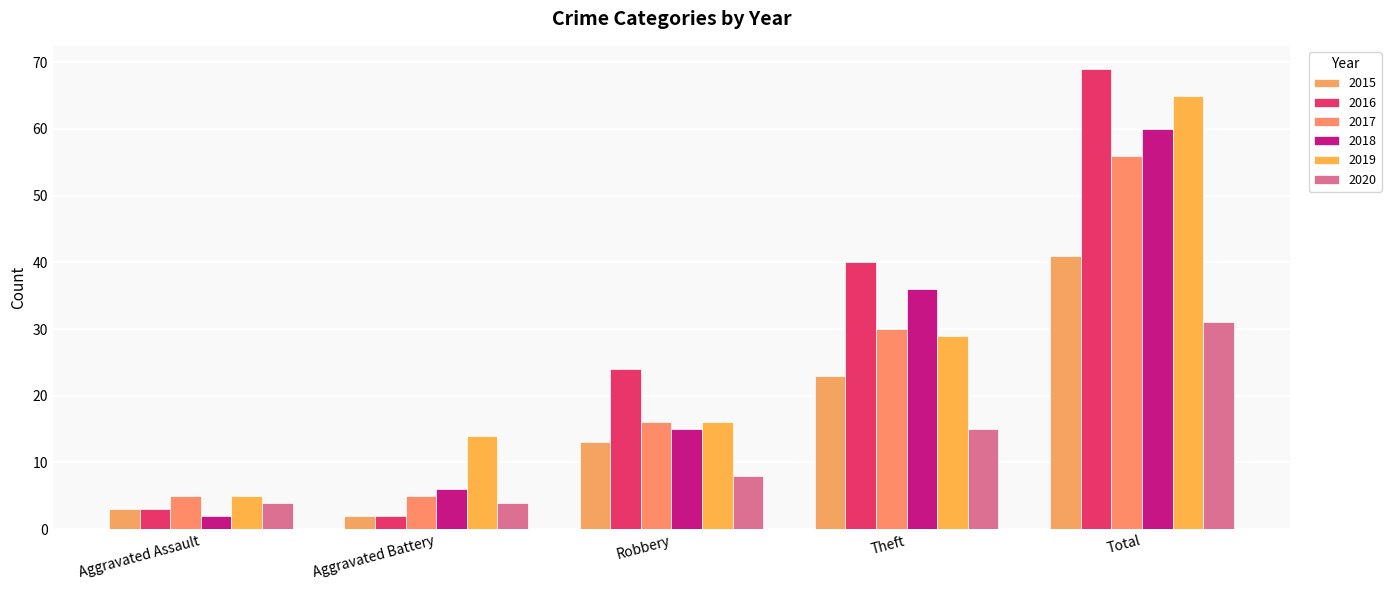

What is the difference between the maximum and second lowest values in the 2018 series?

54